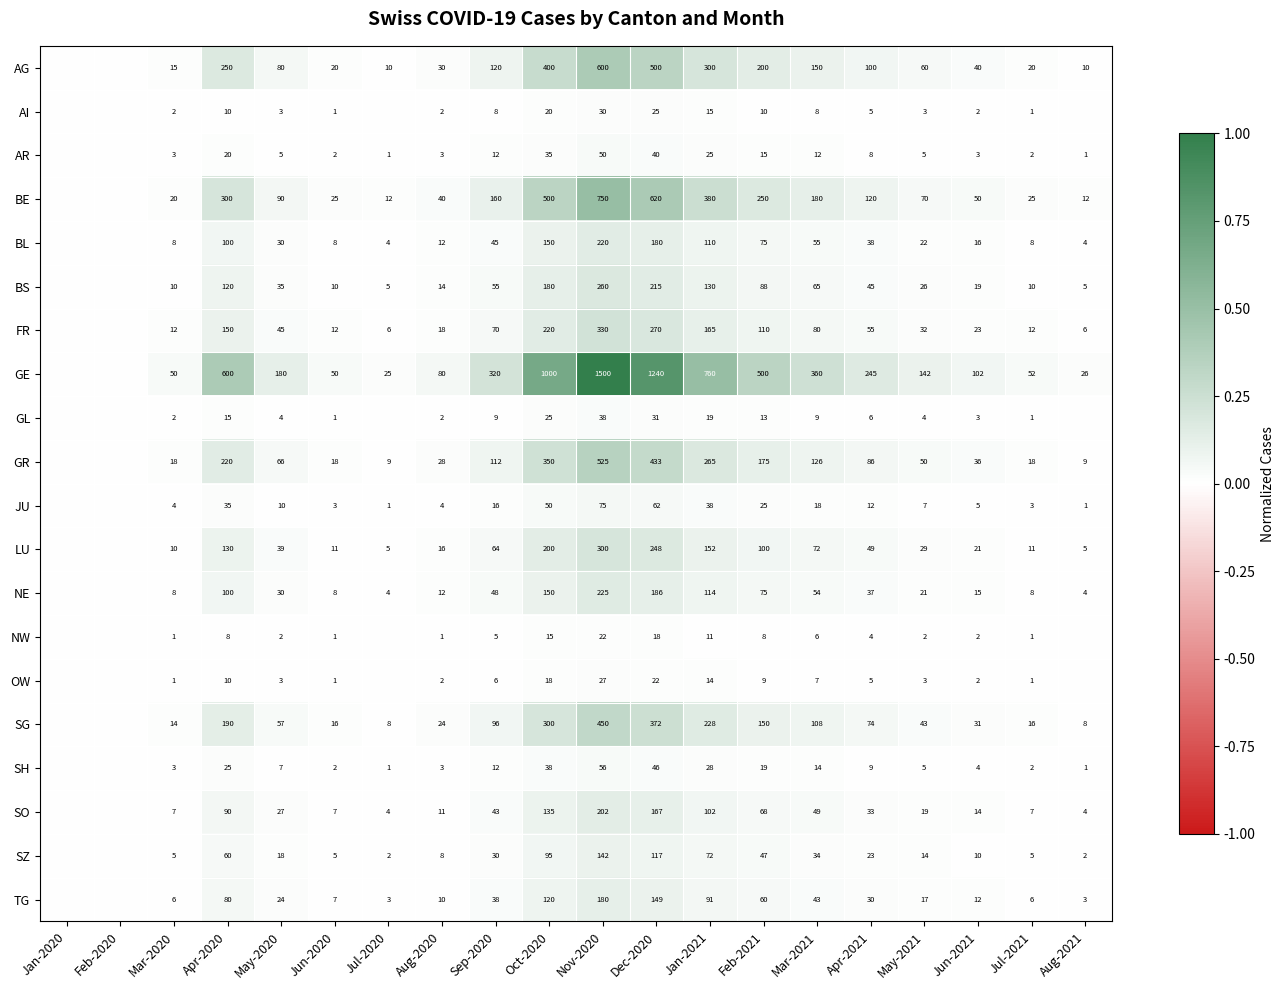

How many categories are shown in the chart?

20